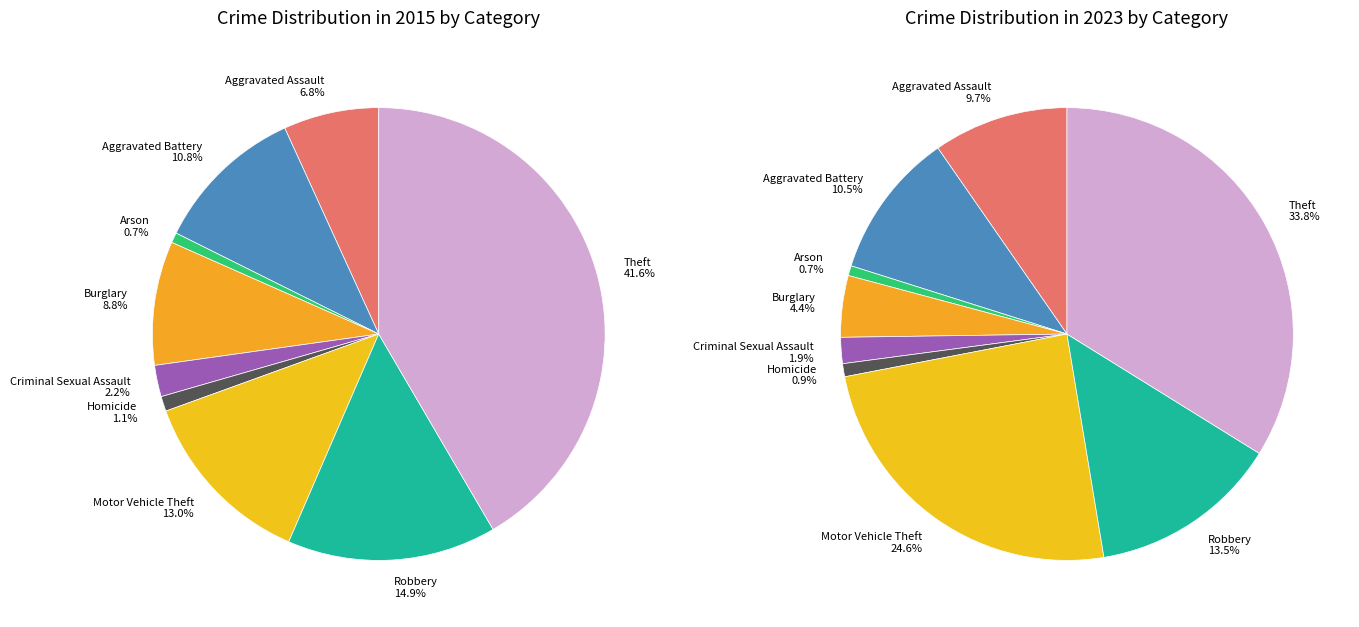

At Criminal Sexual Assault, list the series in order from smallest to largest.

2023, 2015